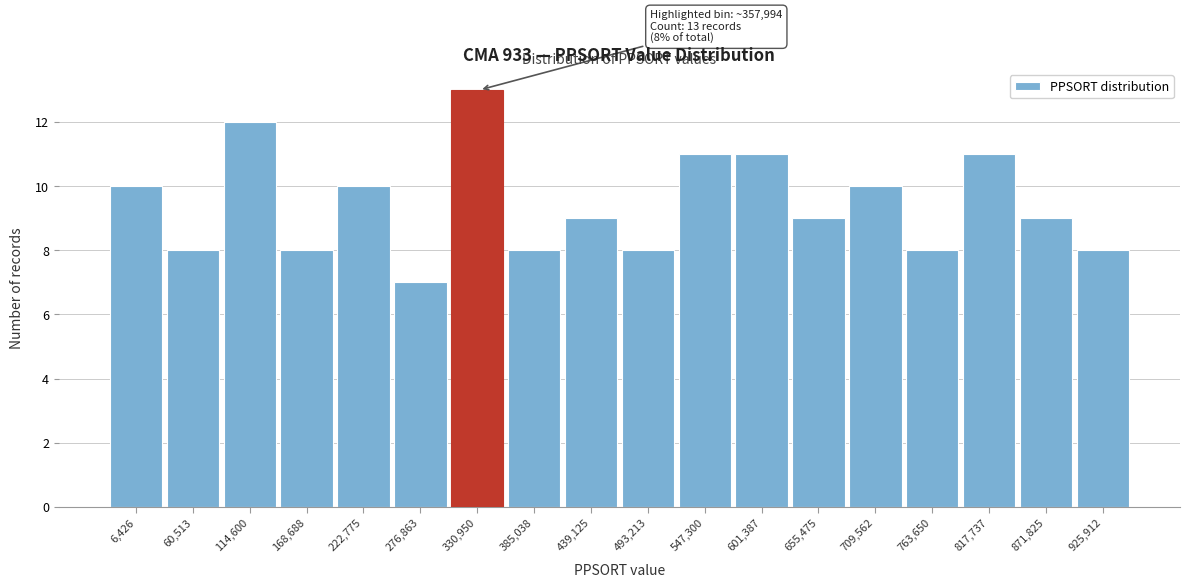

Reading left to right, transcribe all the data shown in this chart.

10	8	12	8	10	7	13	8	9	8	11	11	9	10	8	11	9	8